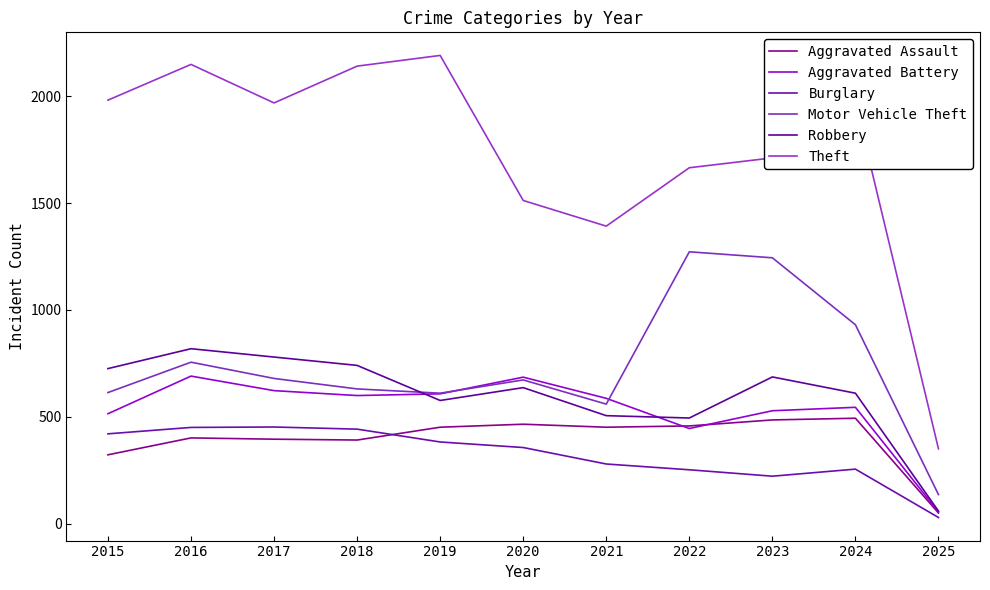

What is the value of the Motor Vehicle Theft point at the 4th from the left?

631